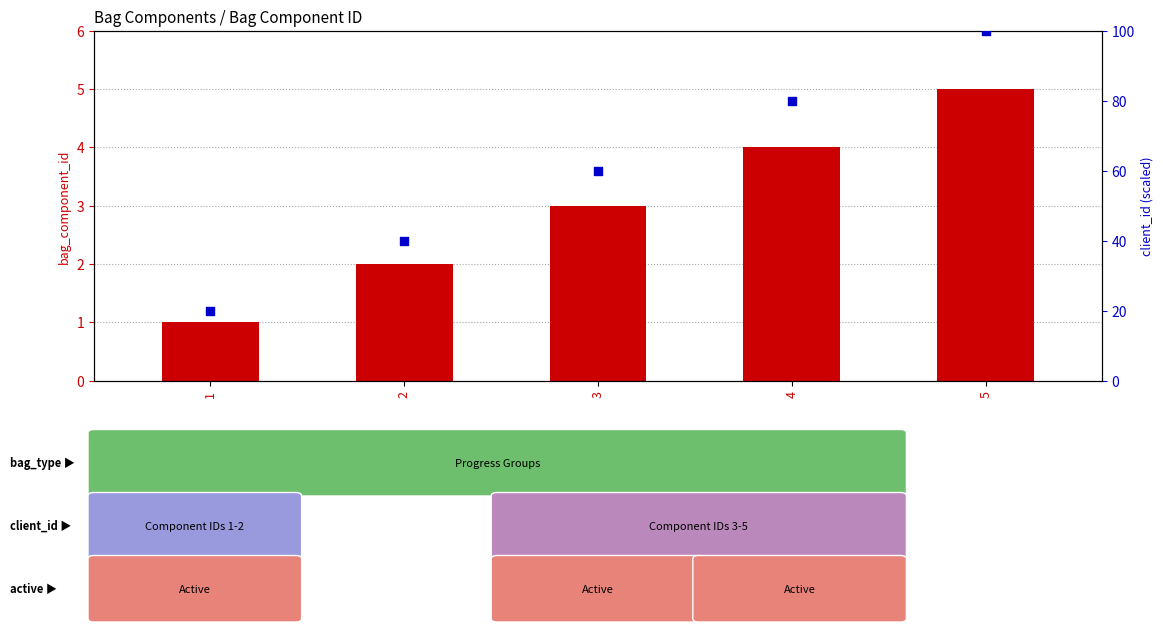

What is the total value across all series at 2?

42